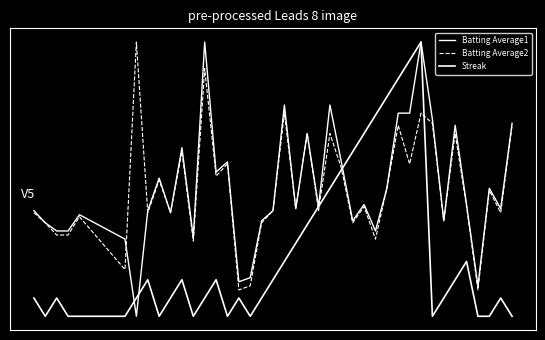

What is the difference between the maximum and minimum values in the Batting Average2 series?

0.1